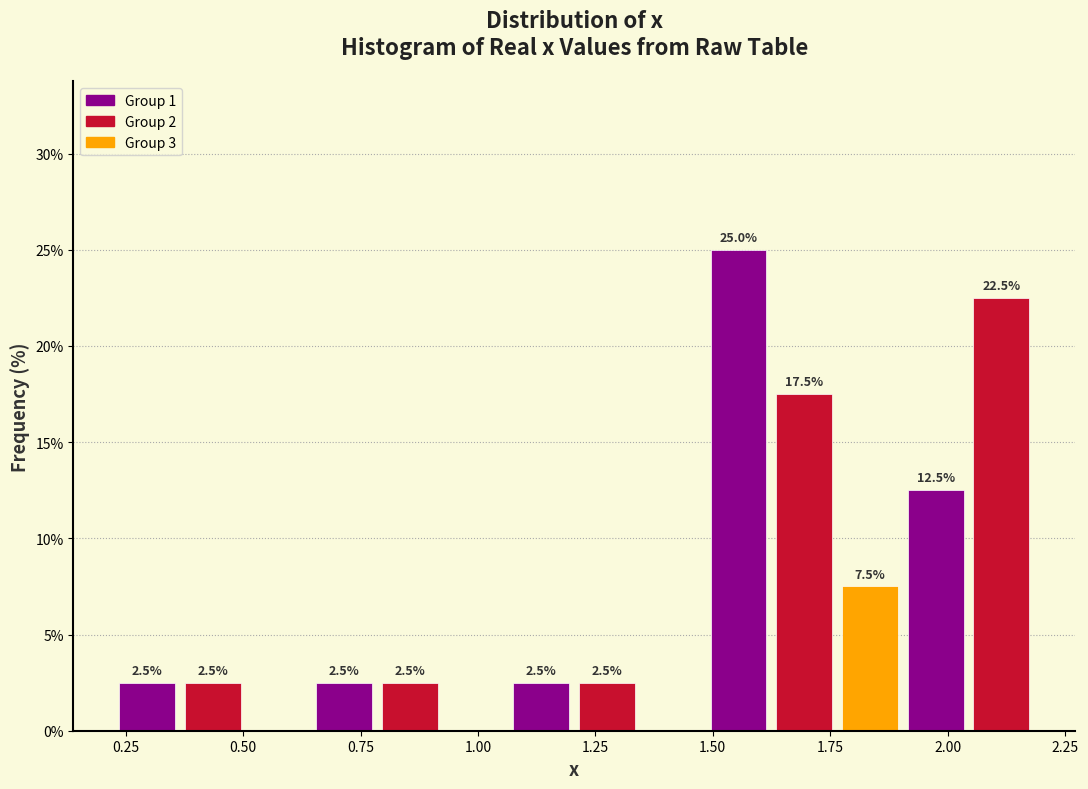

Read against the x-axis, roughly where is the centre of the tallest bar?

1.55